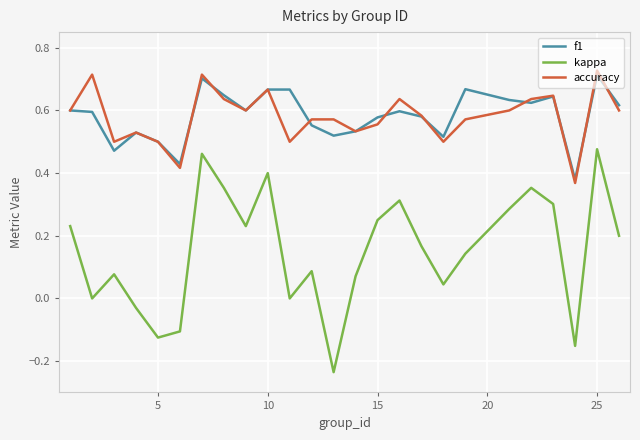

True or false: kappa and f1 cross at least once.

False